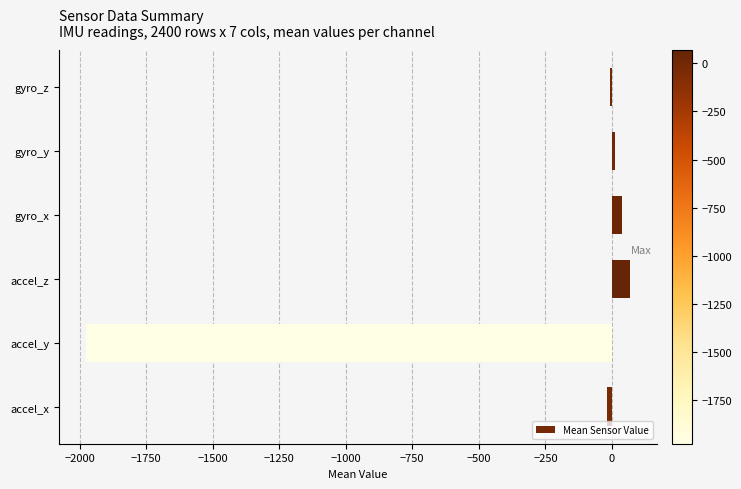

Is it true that the value at accel_y is -3287.7?

False